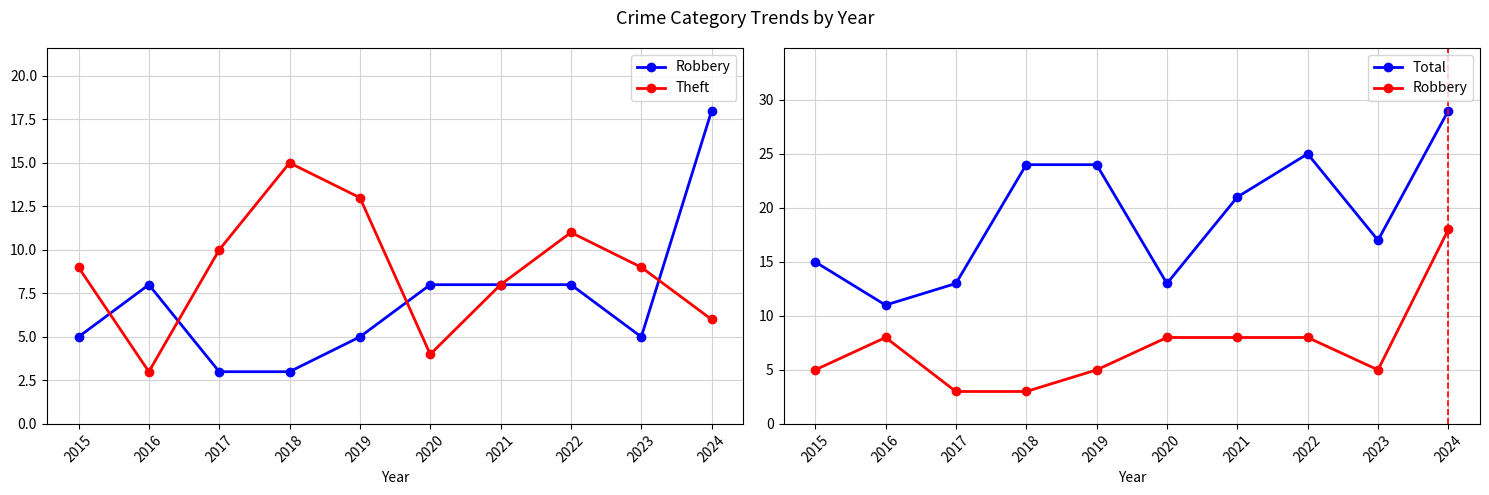

How many Robbery values are between 5 and 8?

7